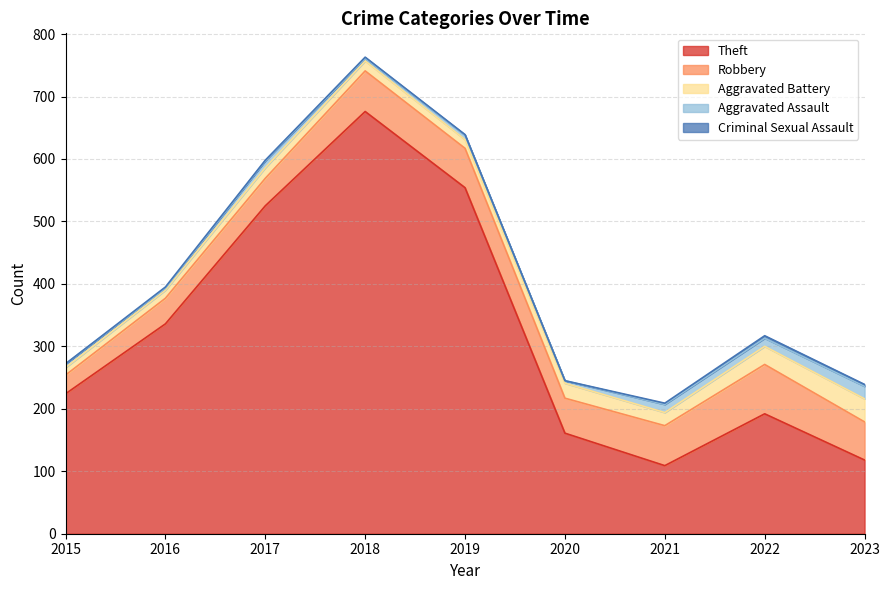

What is the total value across all series at 2018?

763